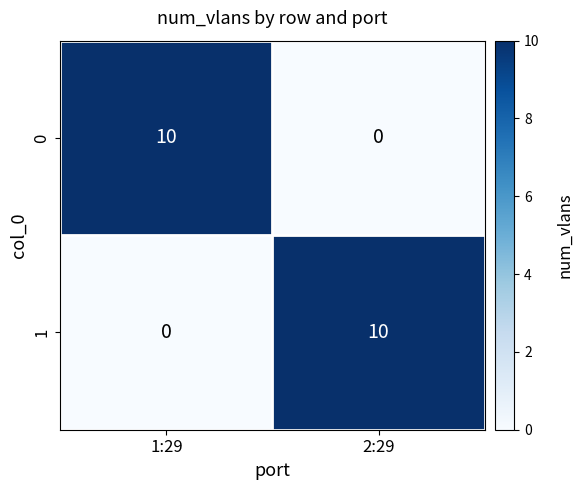

What is the maximum value shown in the chart?

10